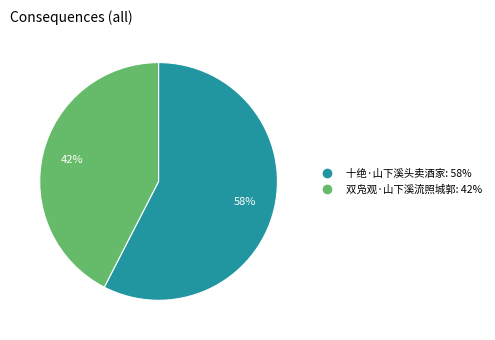

How many slices are in this pie chart?

2